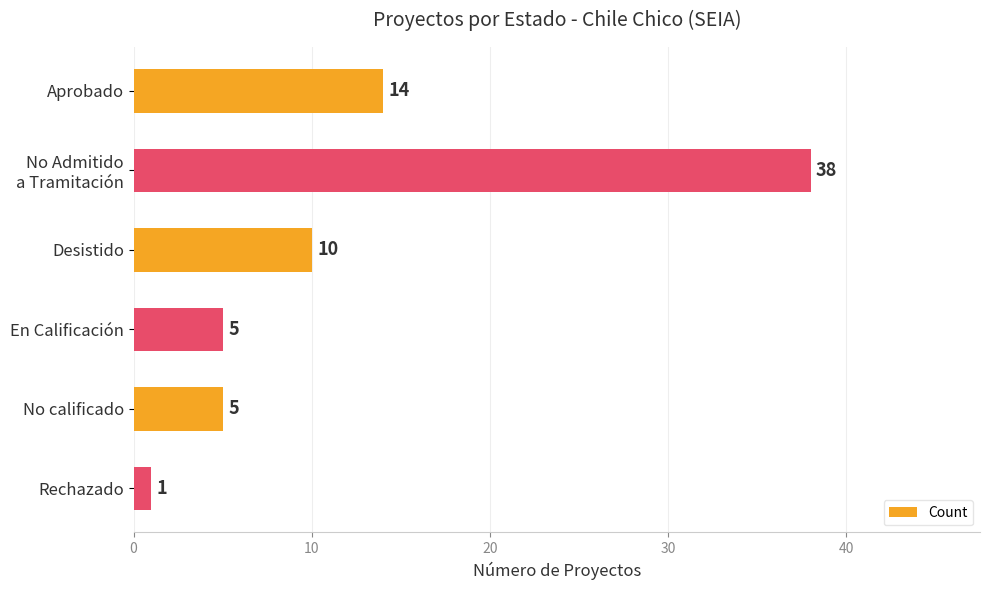

How many values are below 10?

3